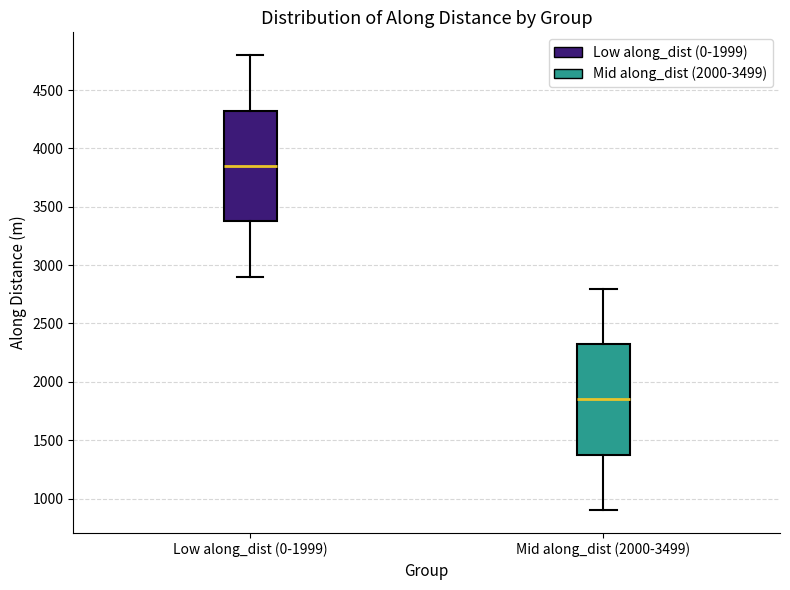

Which box has the lowest median line?

Mid along_dist (2000-3499)